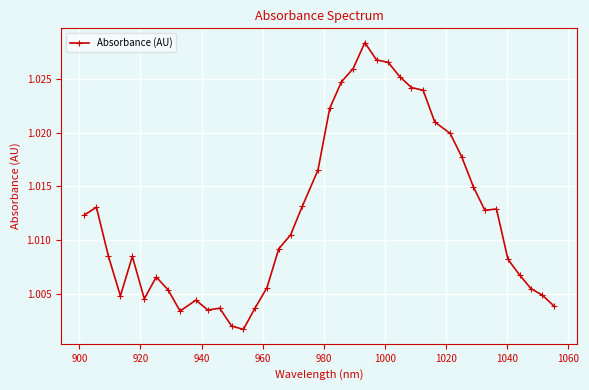

How many points are higher than both their immediate neighbors (excluding endpoints)?

7